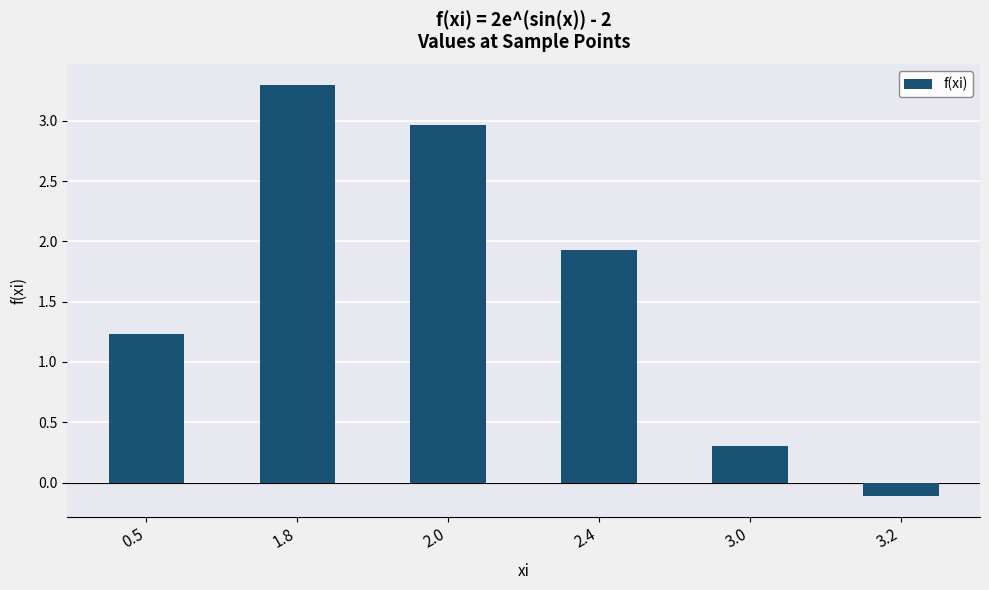

Reading left to right, list all the values displayed in this chart.

0.5=1.2	1.8=3.3	2.0=3.0	2.4=1.9	3.0=0.3	3.2=-0.1